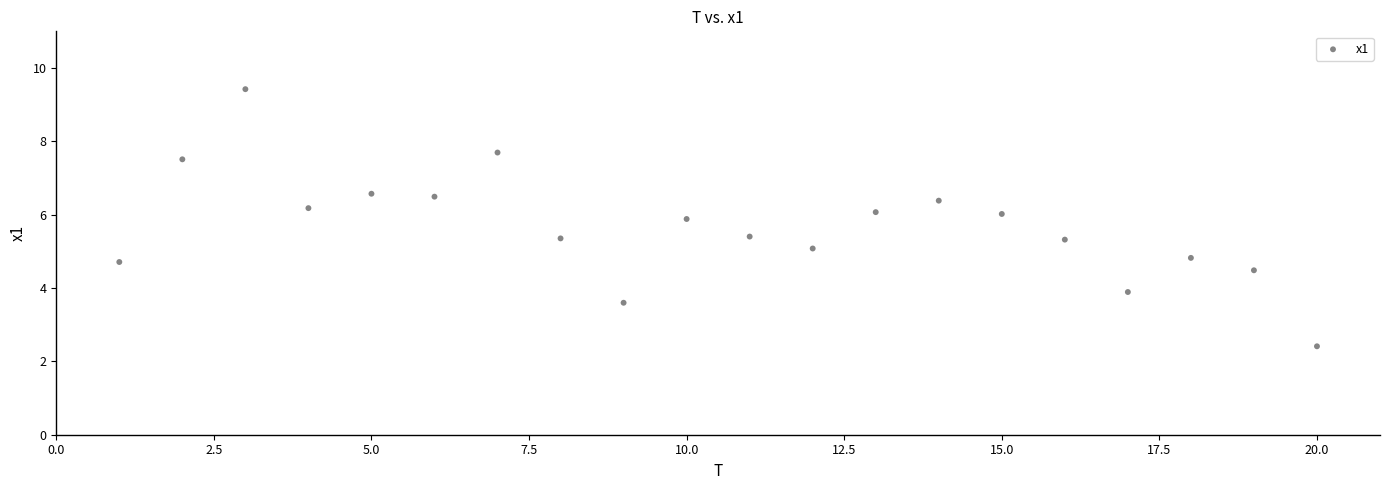

What is the range of Y values (max minus min)?

7.0